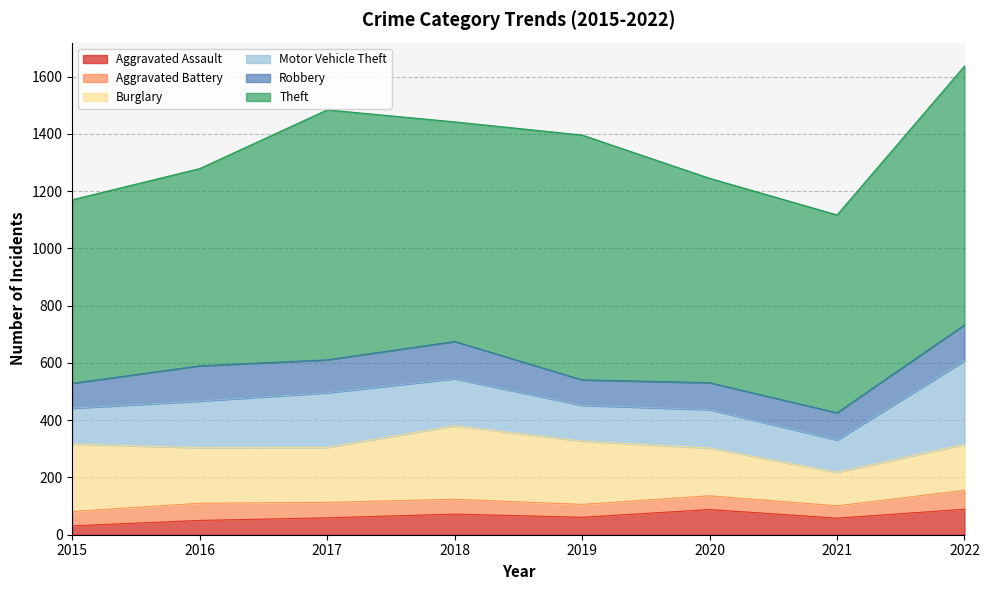

What is the difference between the second highest and minimum values in the Theft series?

232